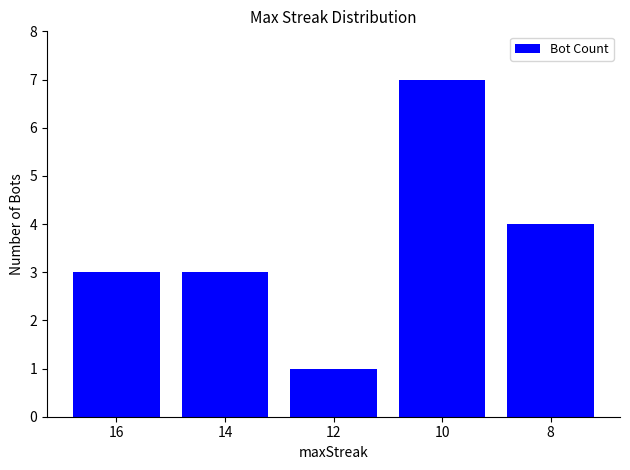

Count the number of categories in the chart.

5